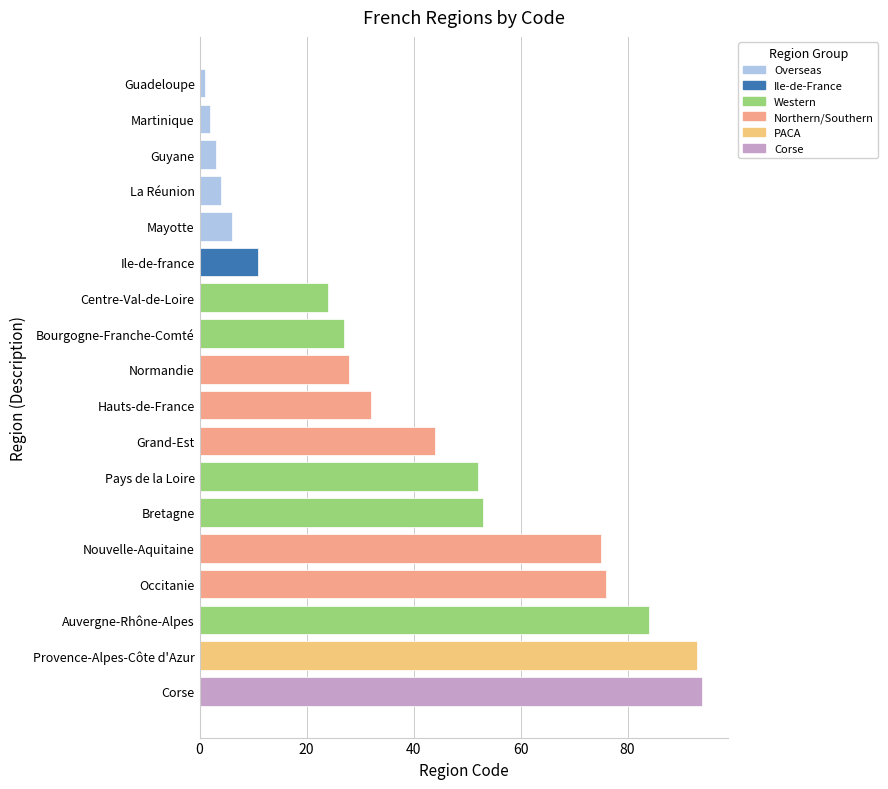

Where is the data nearest to the value 47?

Grand-Est